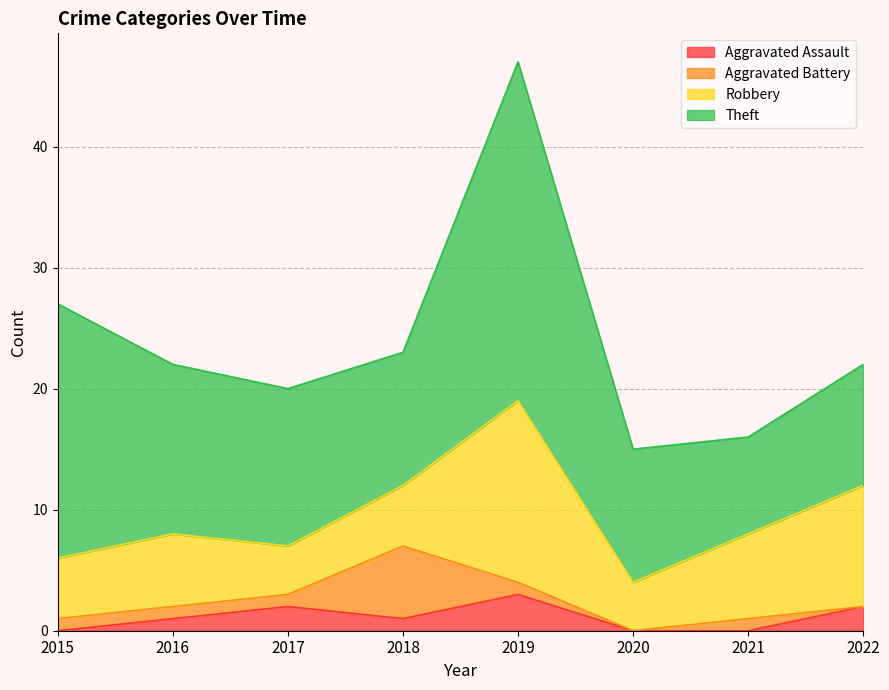

What is the sum of all Robbery values?

56